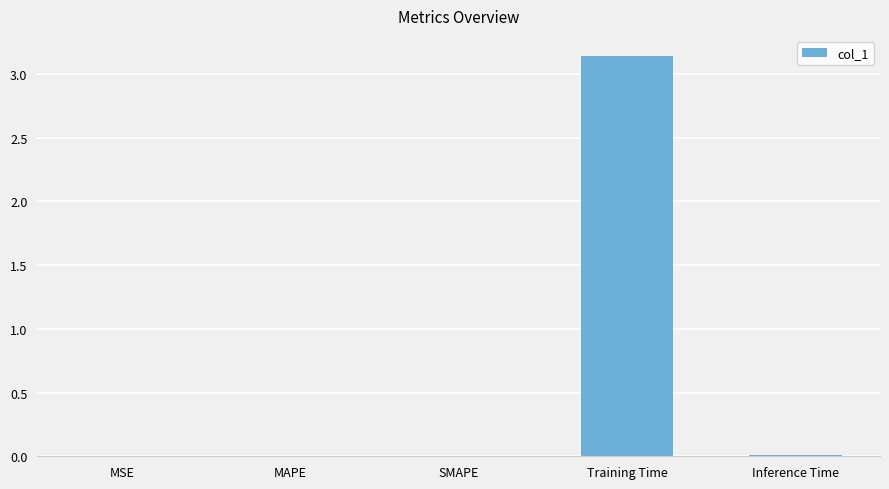

Between SMAPE and Training Time, which is larger?

Training Time